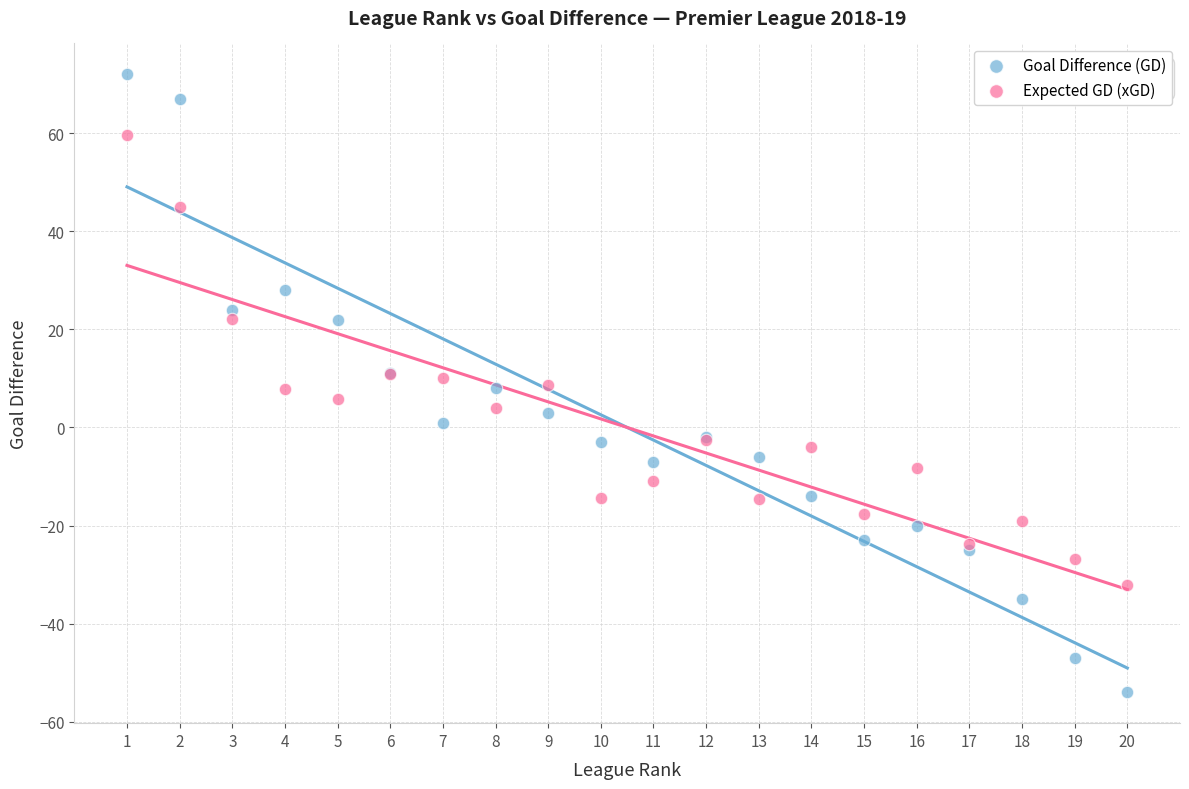

Which series has the largest Y range (max minus min)?

Goal Difference (GD)